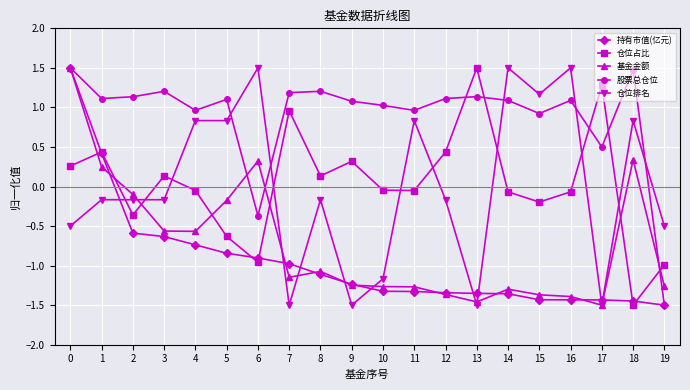

True or false: 基金金额 has a value of -0.5 at 12.

False